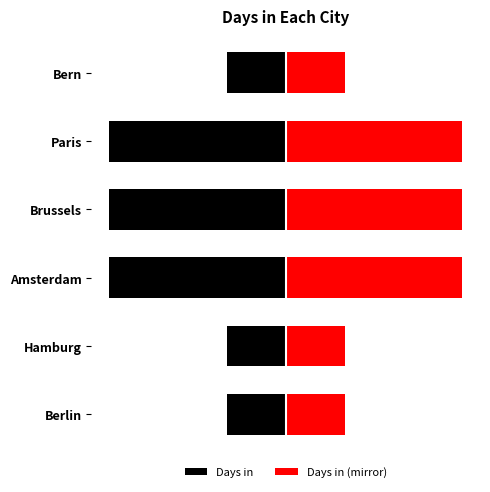

What is the sum of all Days in values?

-12